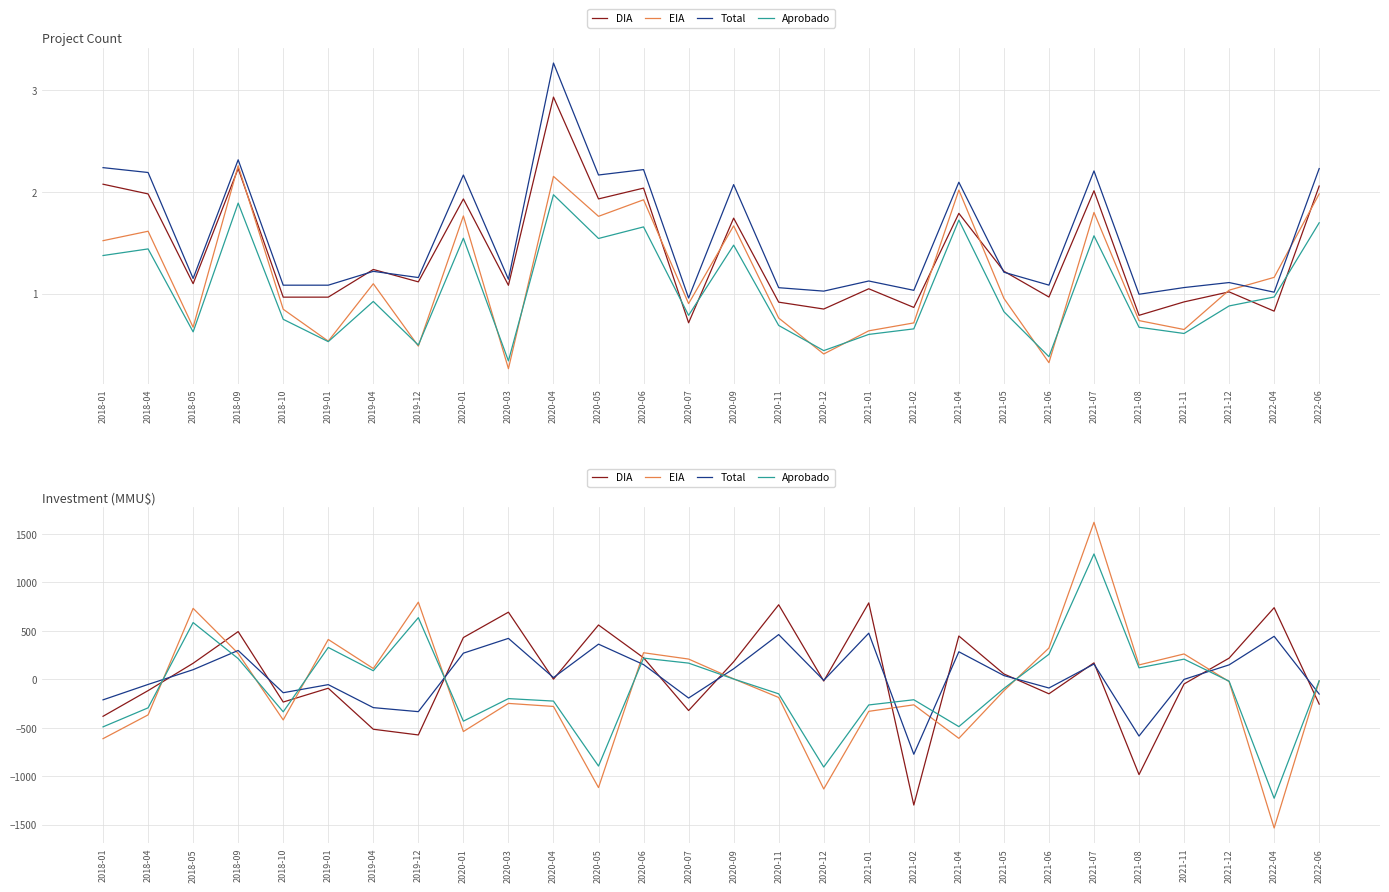

Which category has the lowest value across all series?

2022-04